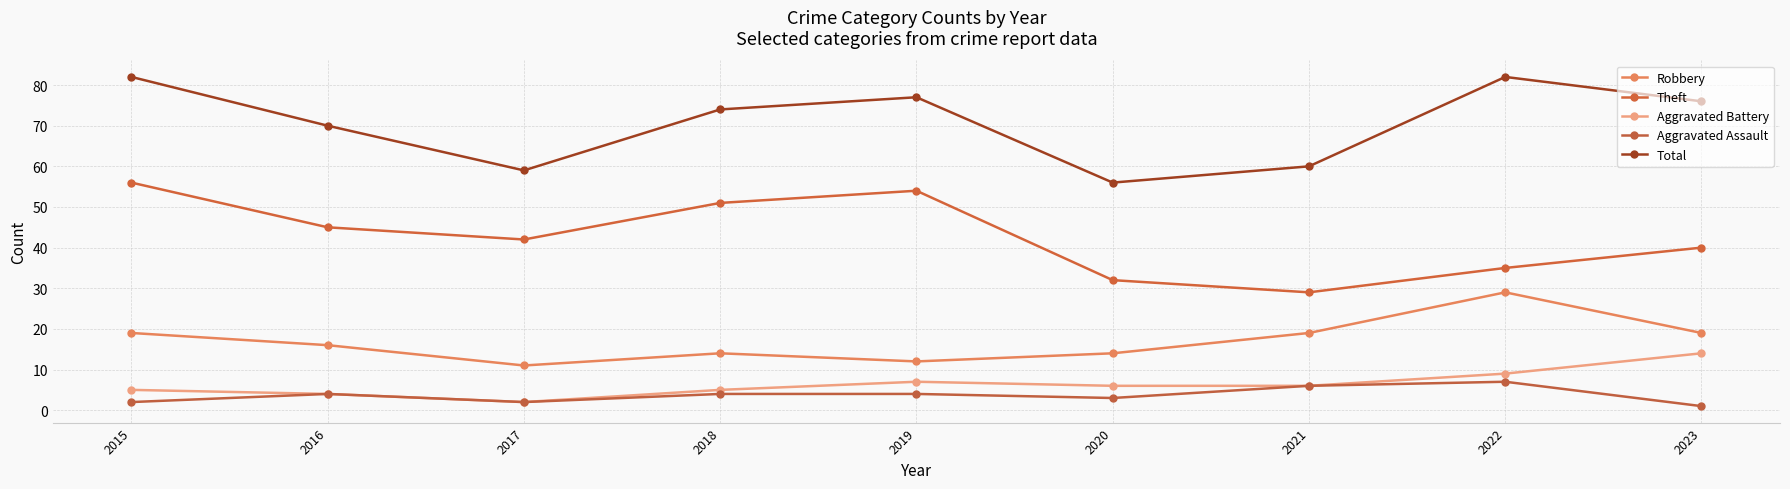

How many Robbery values are between 14 and 19?

6